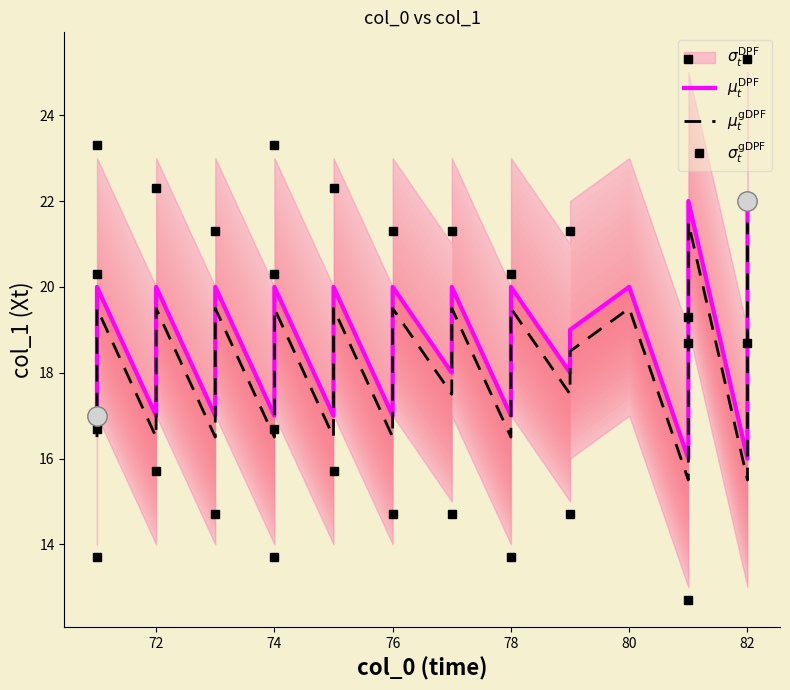

Is this an area chart (filled region under the line)?

No